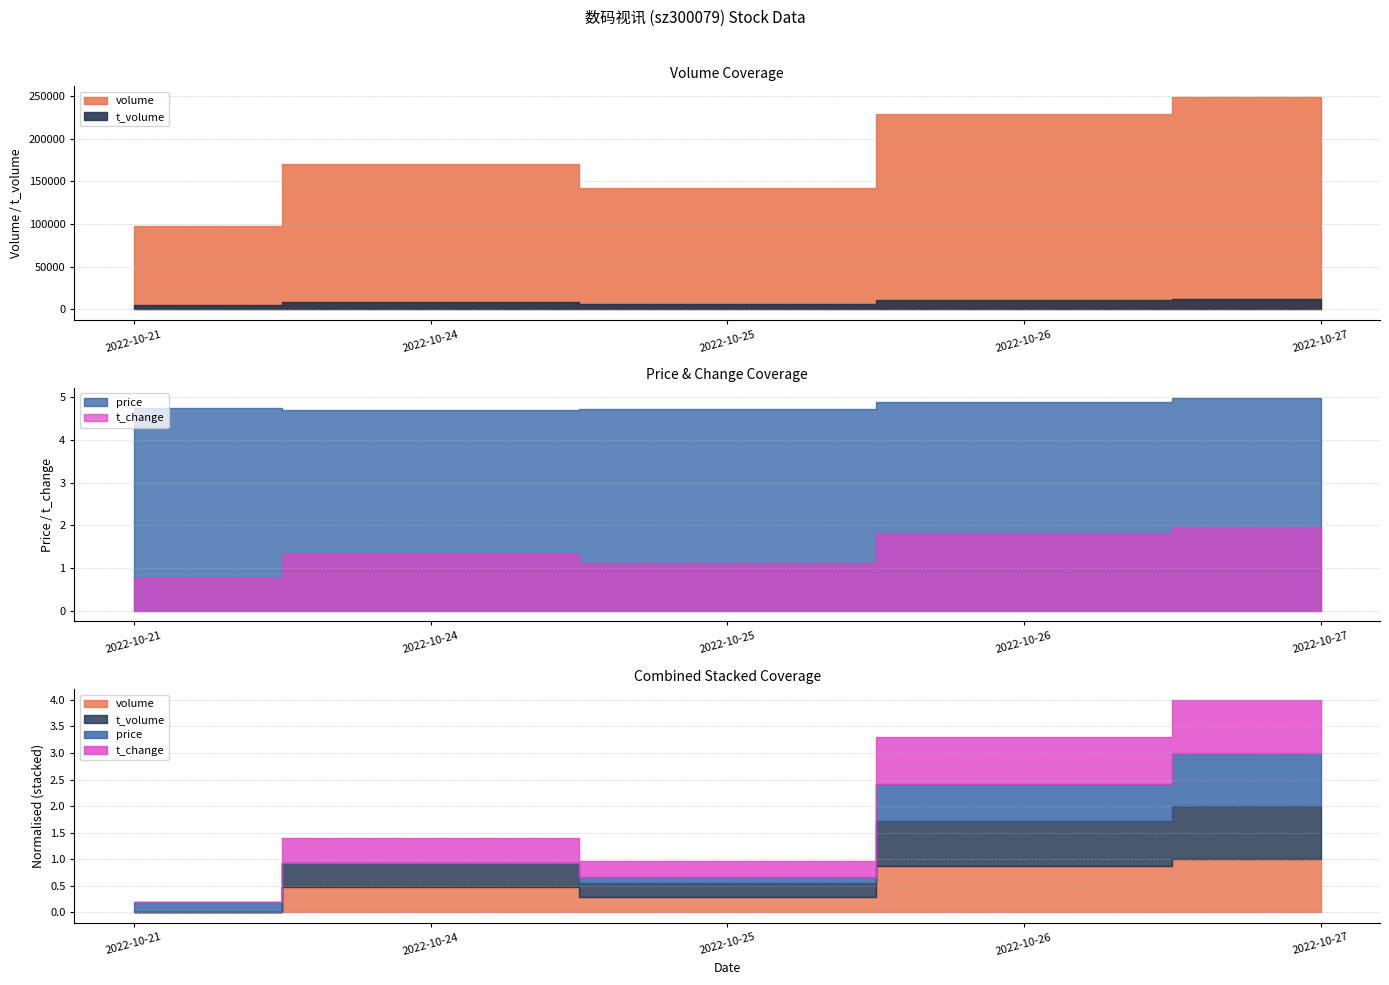

Rank the categories by t_volume value from highest to lowest.

2022-10-27, 2022-10-26, 2022-10-24, 2022-10-25, 2022-10-21